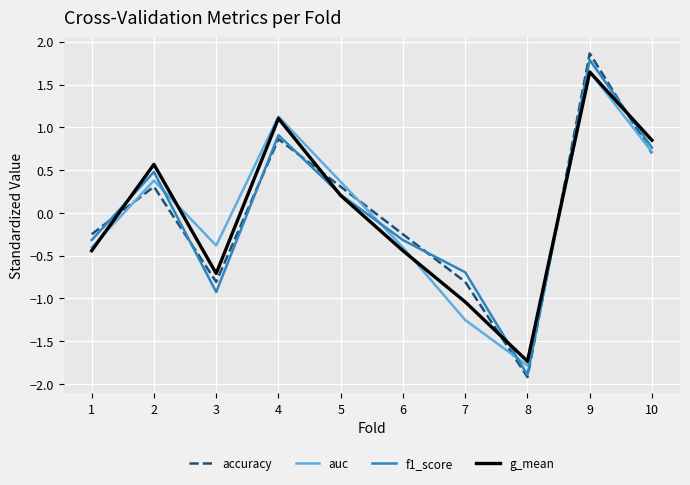

What is the total value across all series at 10?

3.0